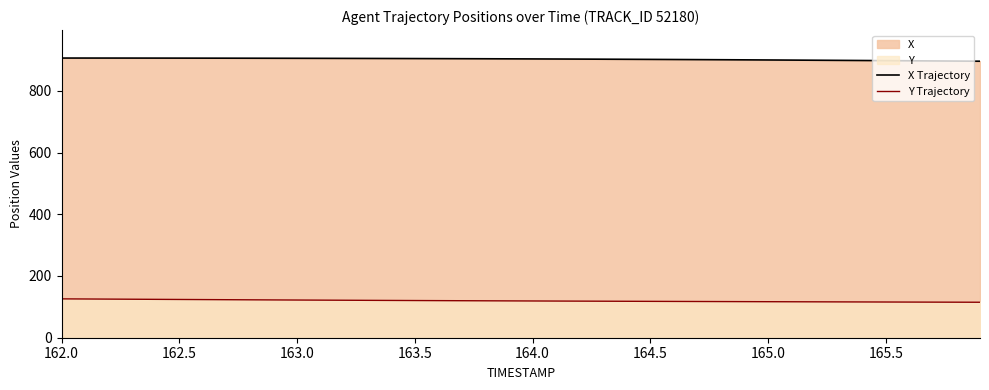

What is the greatest value displayed?

906.0